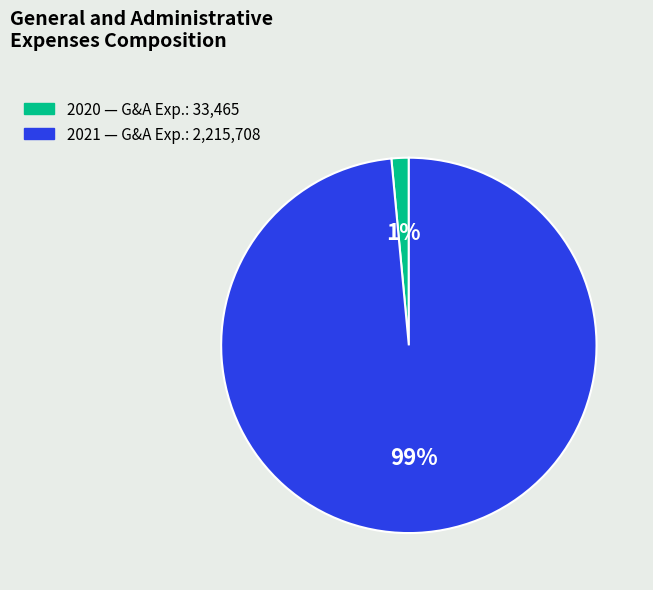

How many slices are in this pie chart?

2